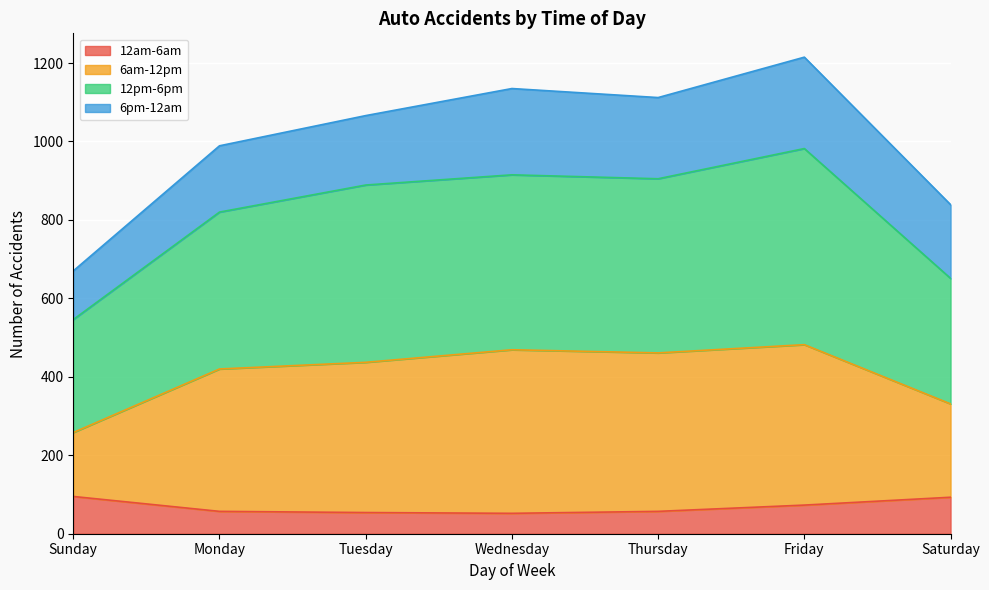

What is the total value across all series at Friday?

1215